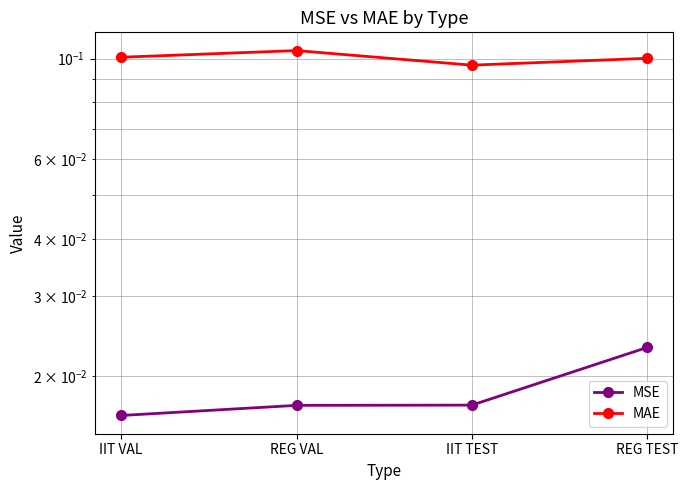

The MSE series shows 0.0 at REG VAL. True or false?

True